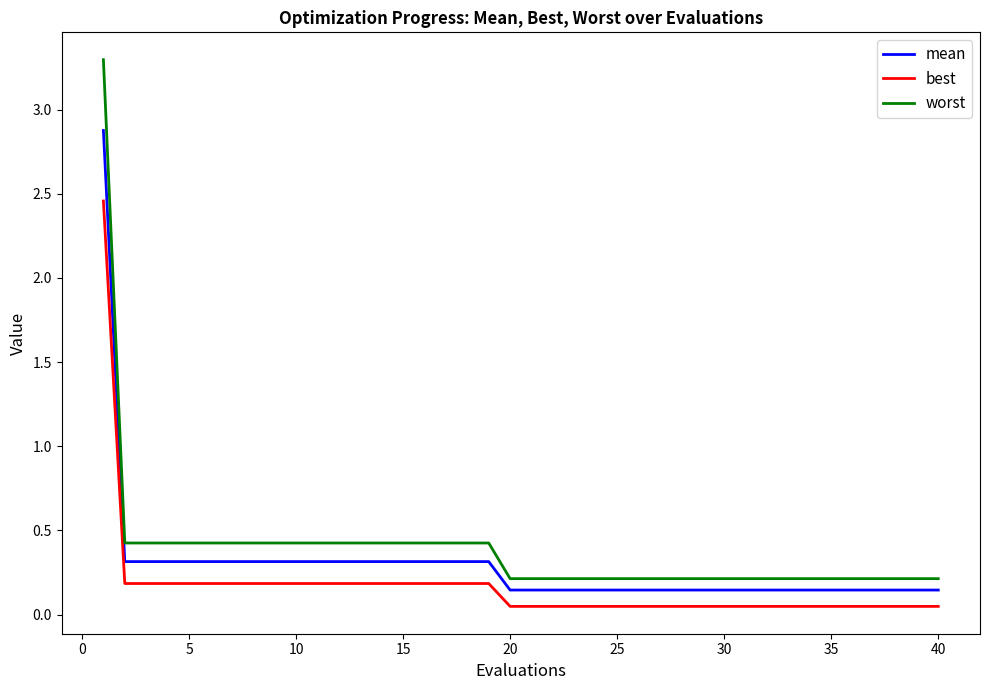

What is the highest value of the mean series?

2.9